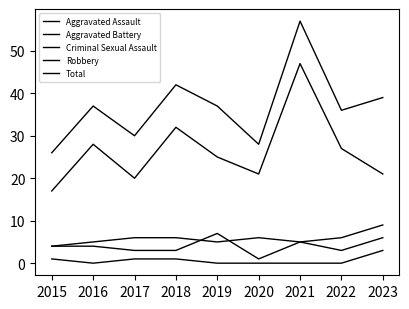

What is the sum of all Robbery values?

238